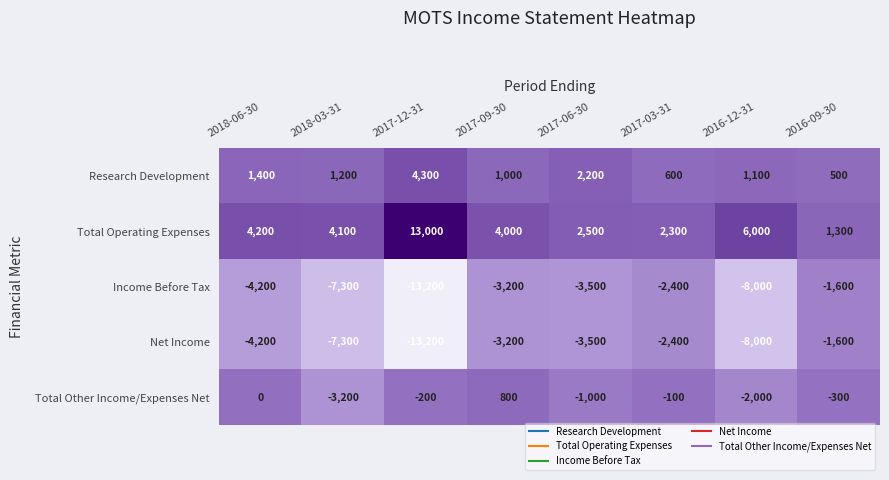

What is the sum of all Net Income values?

-43400